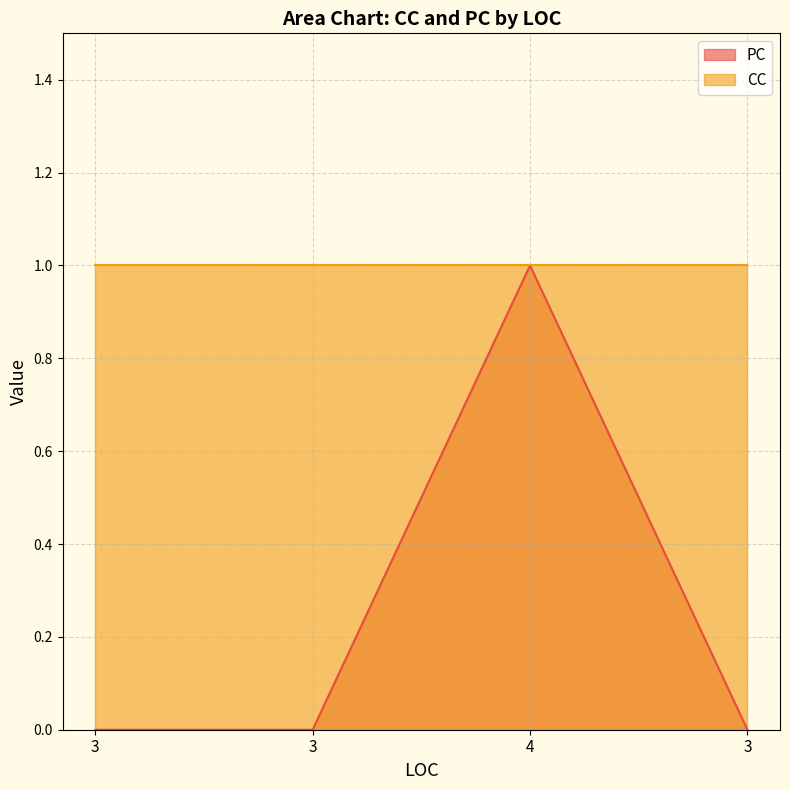

What is the maximum value shown in the chart?

1